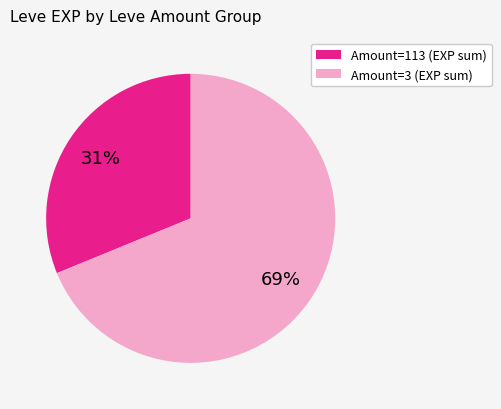

Do Amount=113 (EXP sum) and Amount=3 (EXP sum) together represent more than half of the pie?

Yes